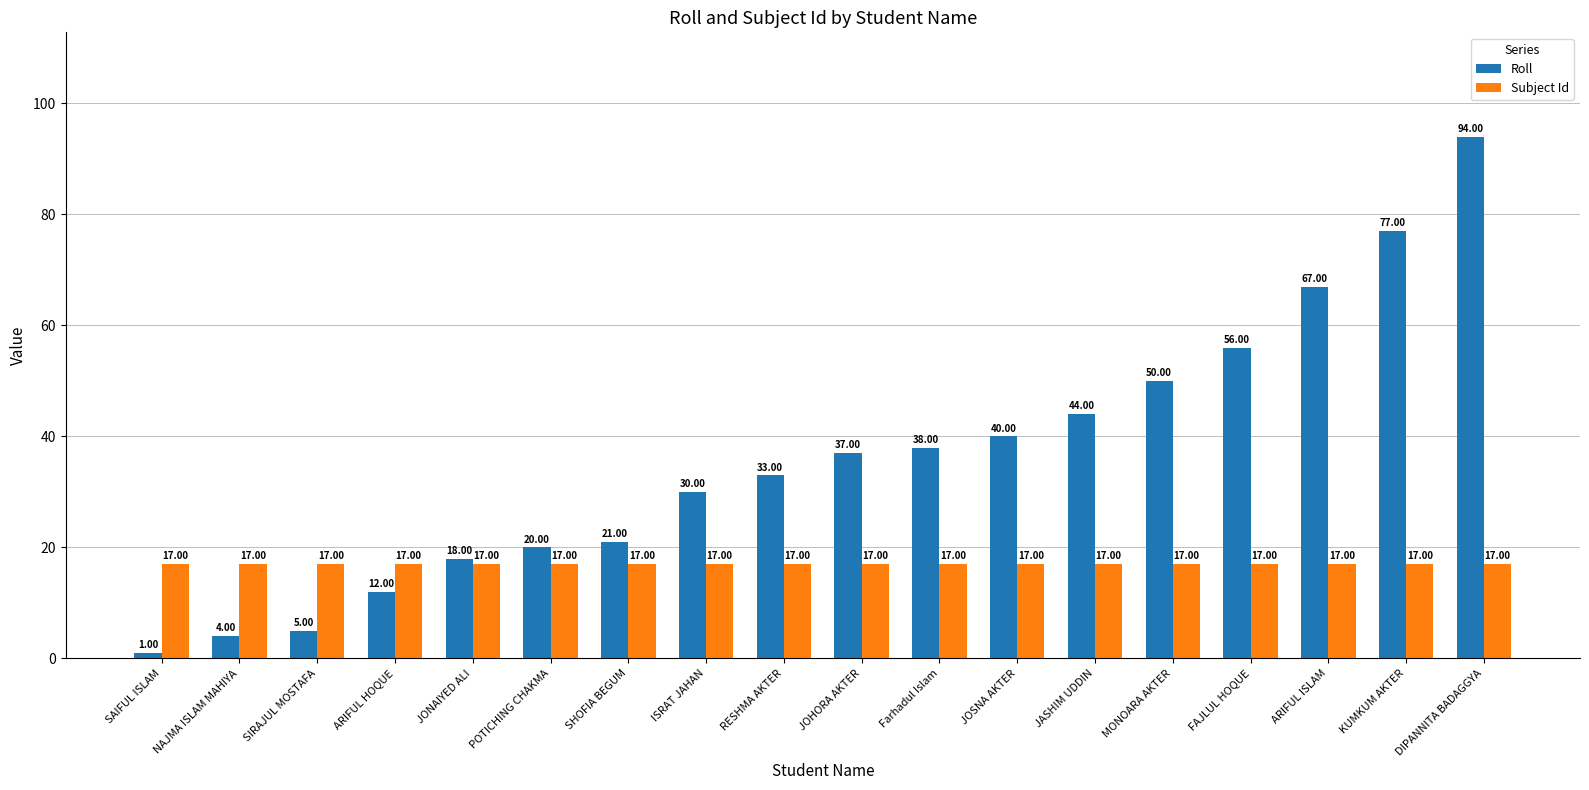

Which label corresponds to the smallest value in the chart?

SAIFUL ISLAM